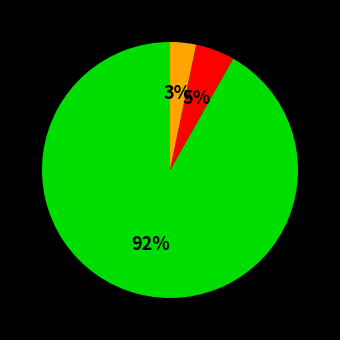

To the nearest percent, what is the difference between the largest and smallest slice percentages?

89%